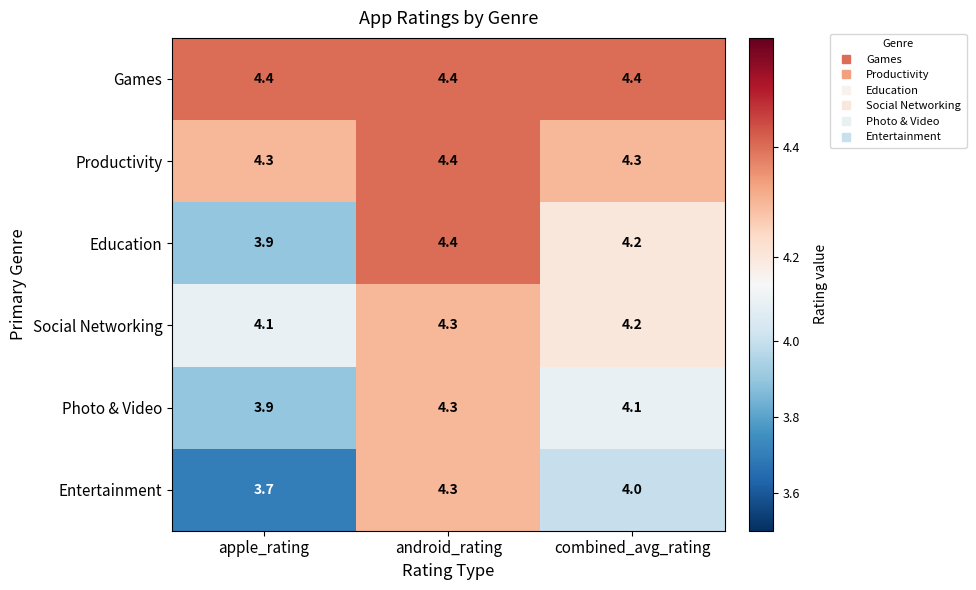

At which category does the chart reach its minimum across all series?

apple_rating